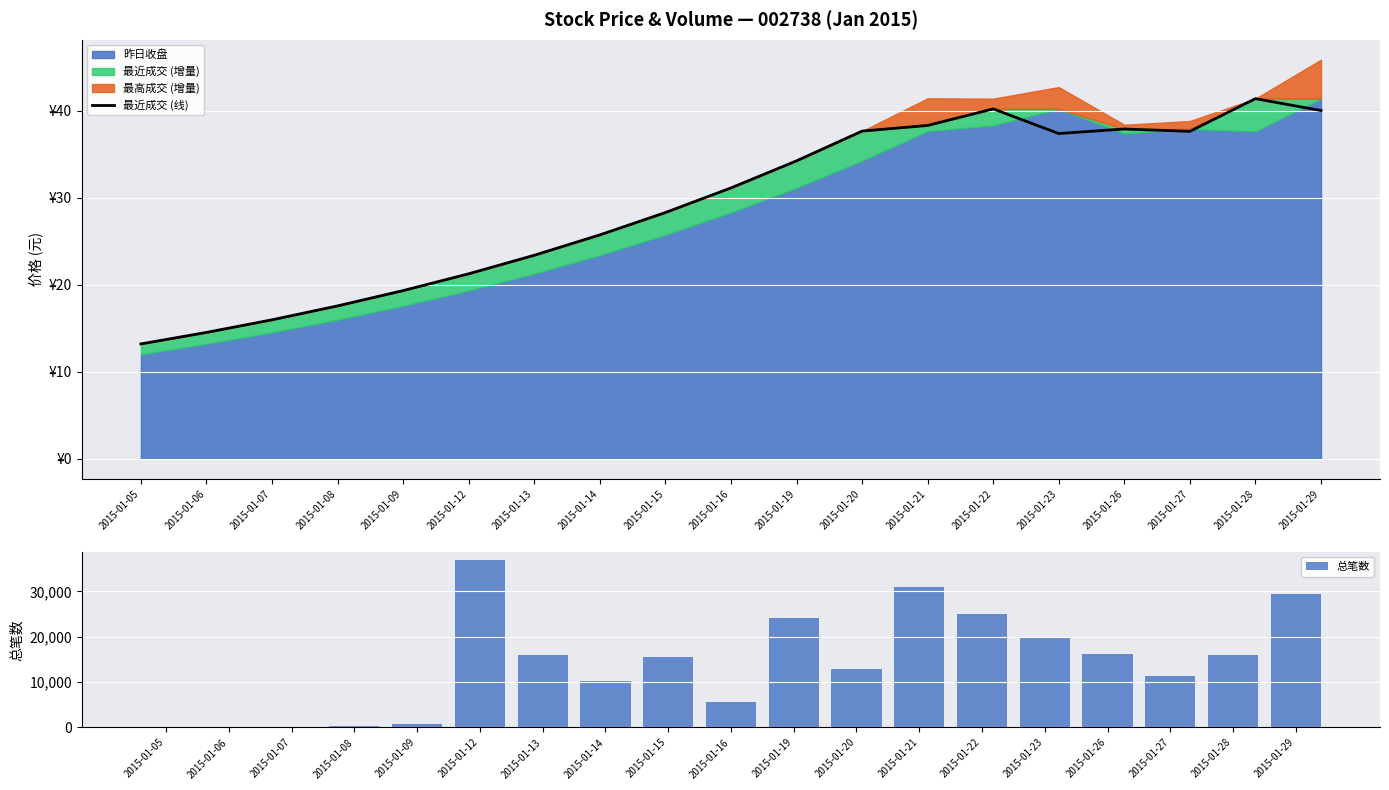

What is the difference between the maximum and second lowest values in the 最近成交 (线) series?

26.9